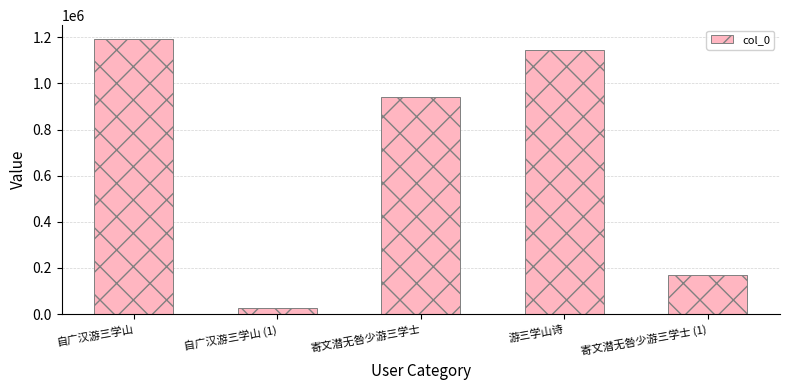

What is the value of the 2nd bar from the left?

25432